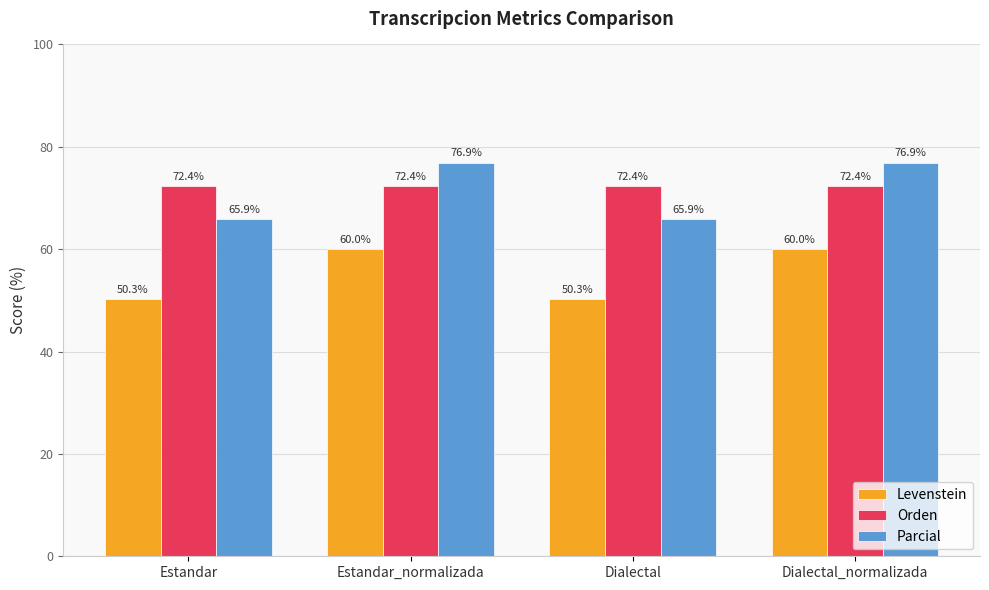

Does the chart contain stacked bars?

No